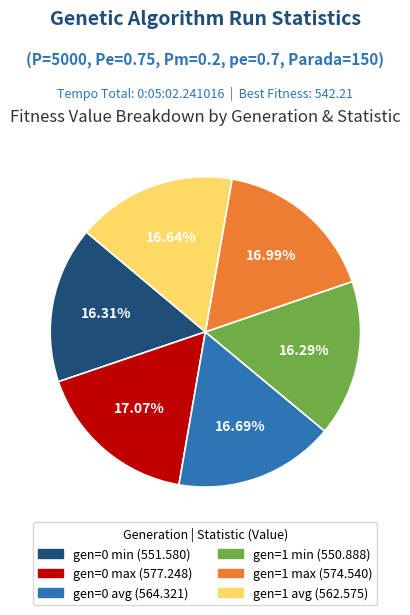

True or false: gen=1 min accounts for 27% of the total.

False